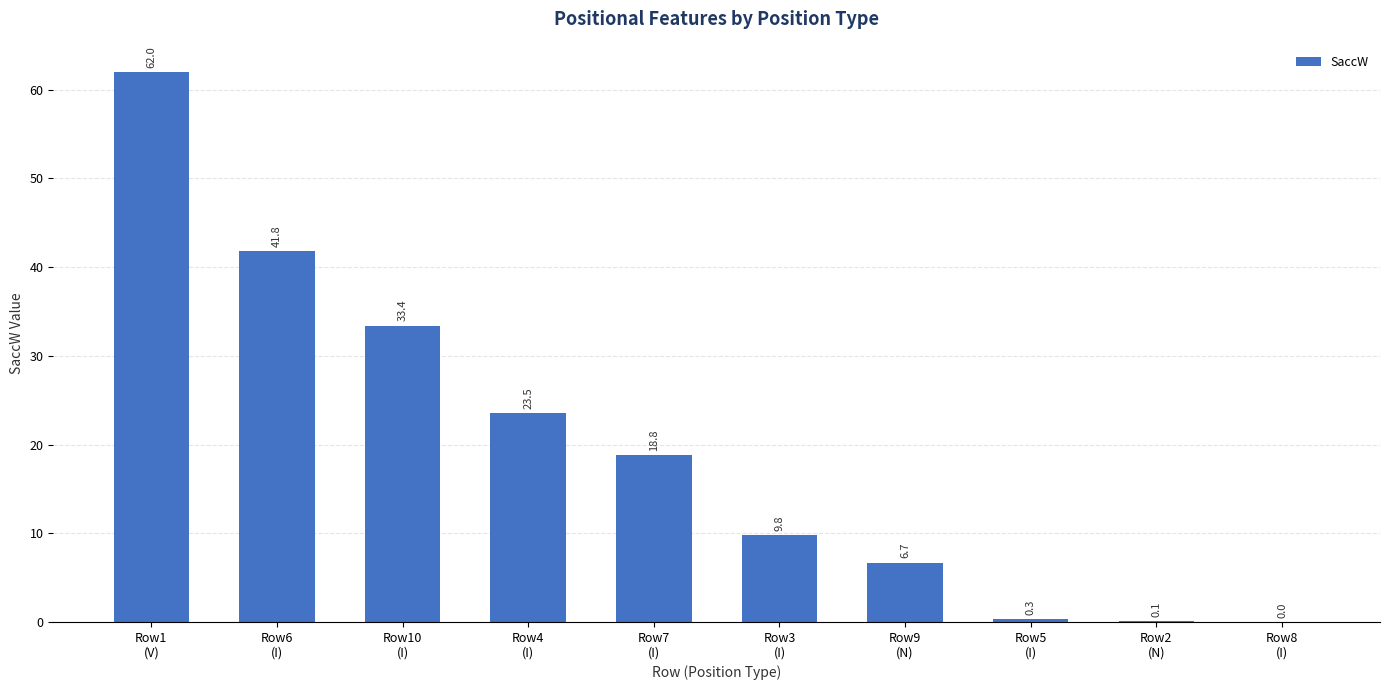

What is the maximum value shown in the chart?

62.0